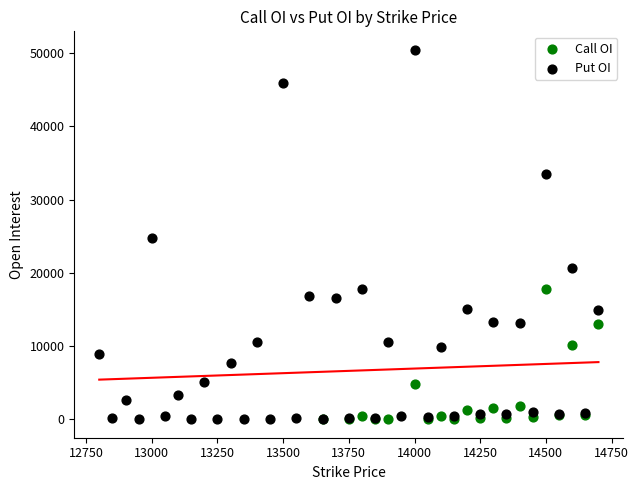

Which series has the largest Y range (max minus min)?

Put OI